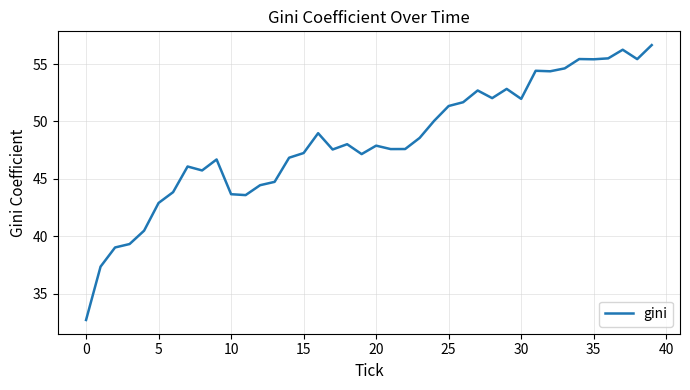

What is the minimum value shown in the chart?

32.7